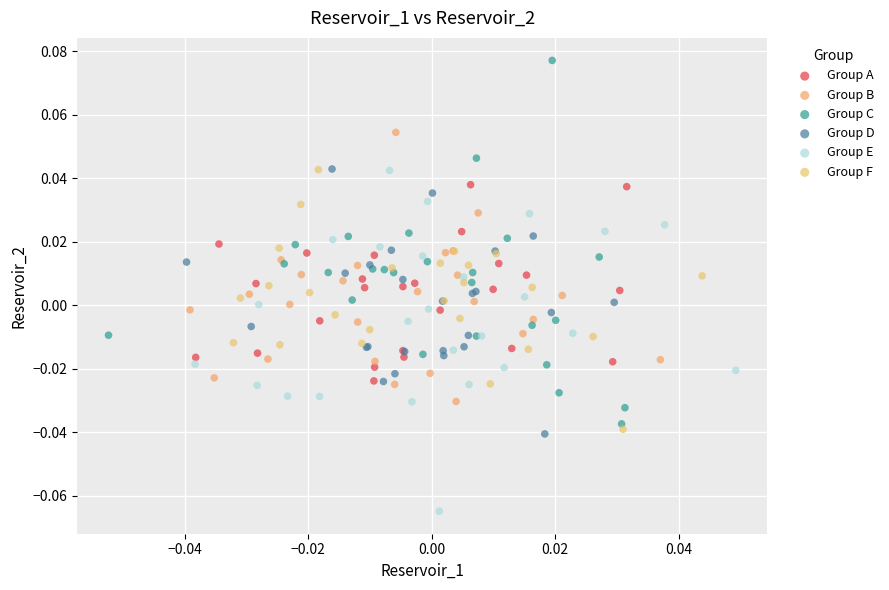

Which series contains the lowest Y value?

Group E